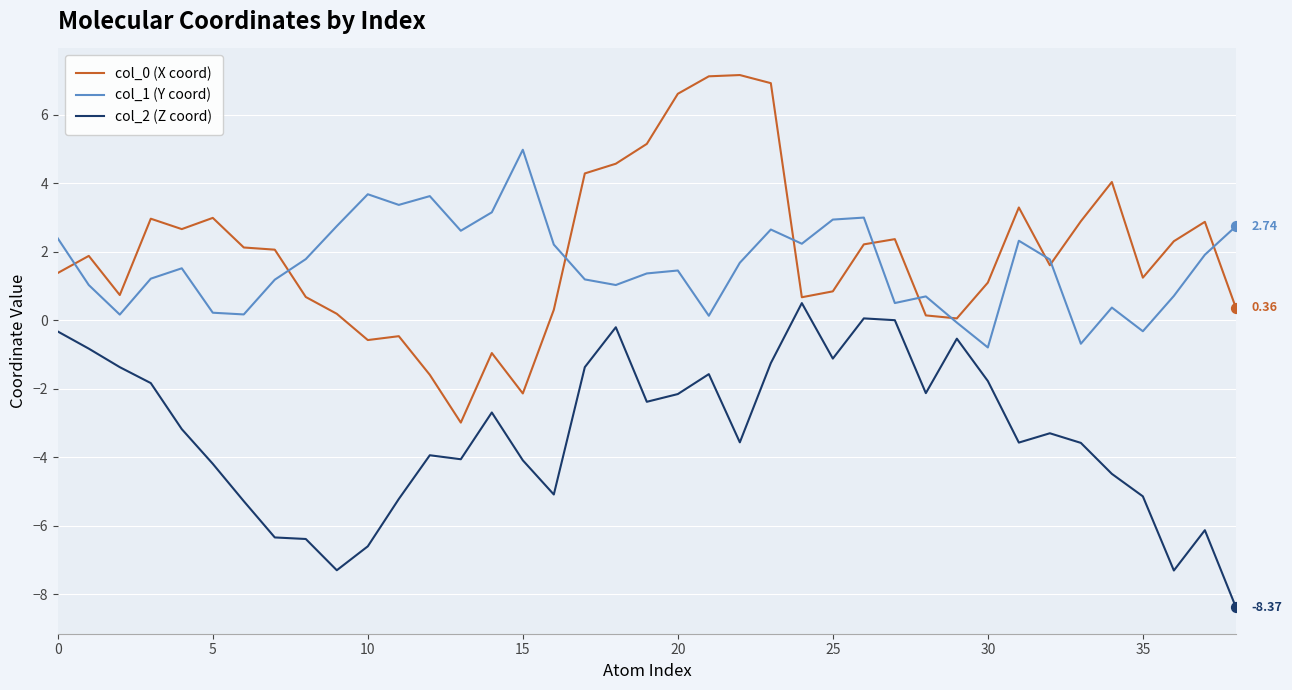

True or false: col_2 (Z coord) and col_1 (Y coord) intersect in this chart.

False